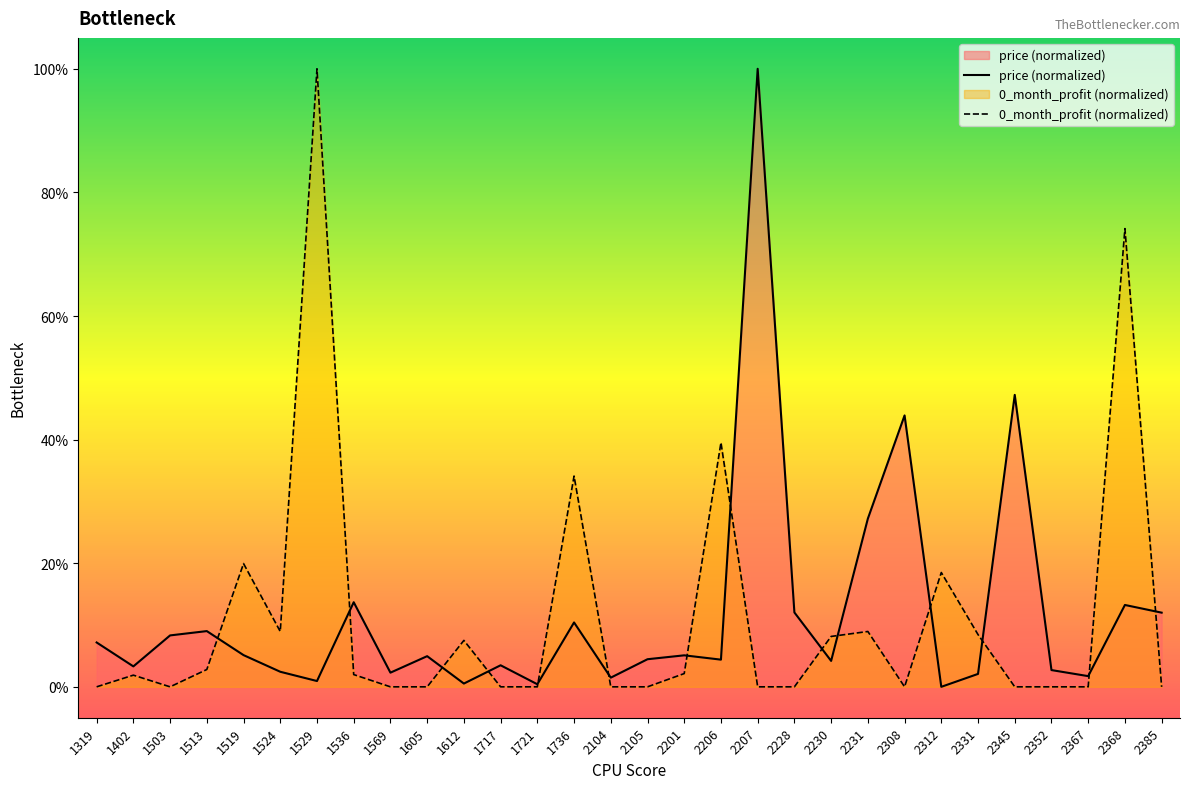

The value of 0_month_profit (normalized) at 2230 is 0.1. True or false?

False